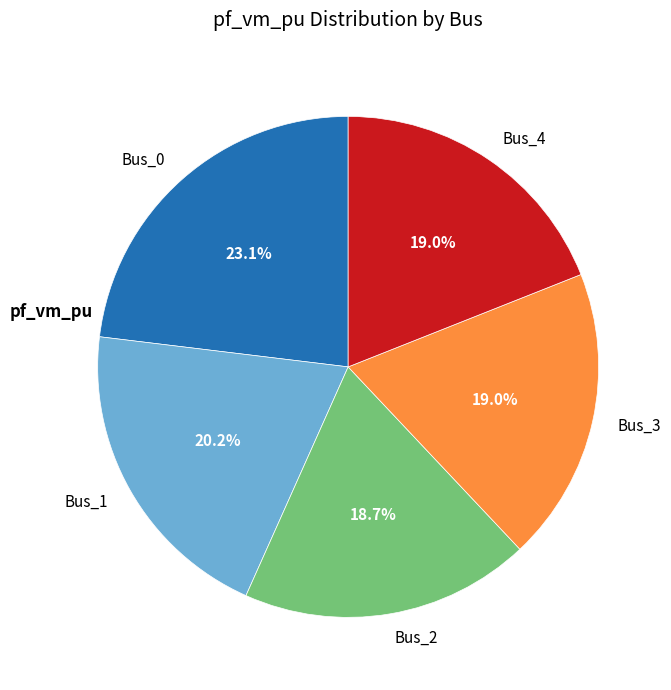

True or false: Bus_4 accounts for 19% of the total.

True